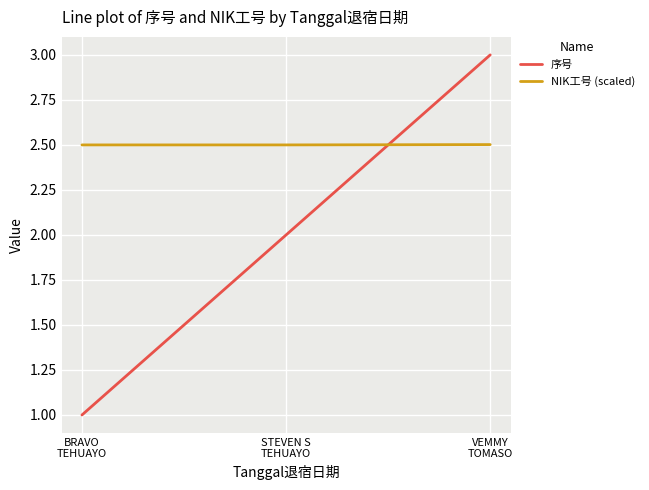

At VEMMY
TOMASO, list the series in order from smallest to largest.

NIK工号 (scaled), 序号